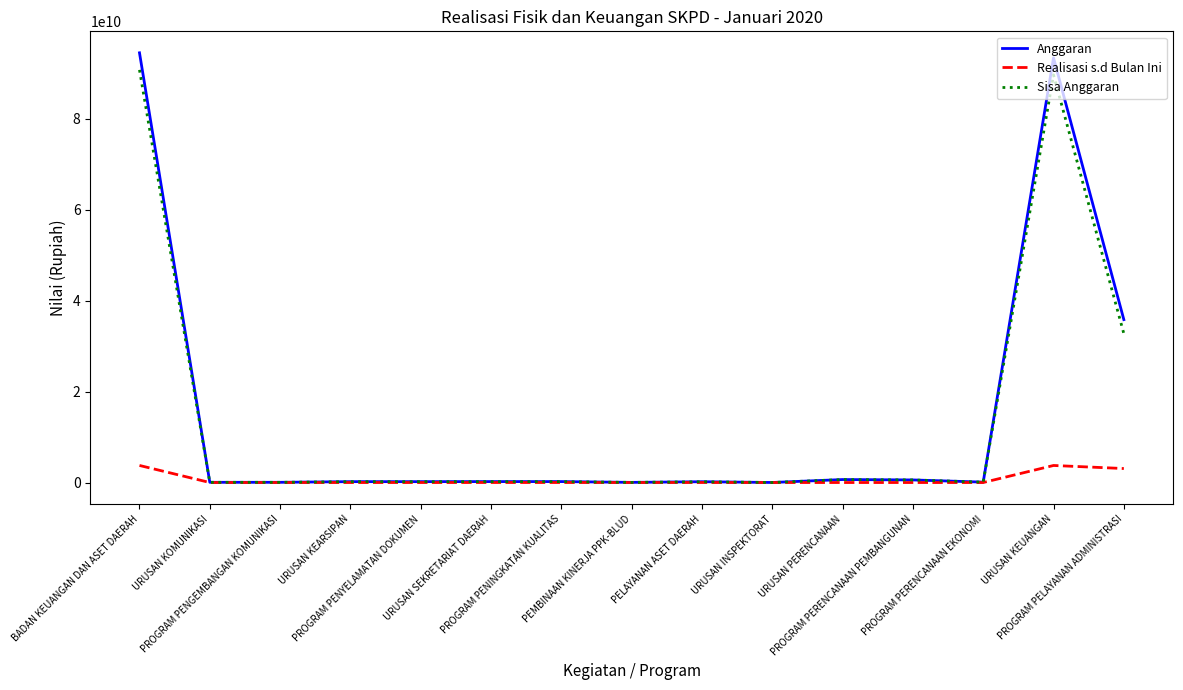

What is the highest value of the Anggaran series?

94460146804